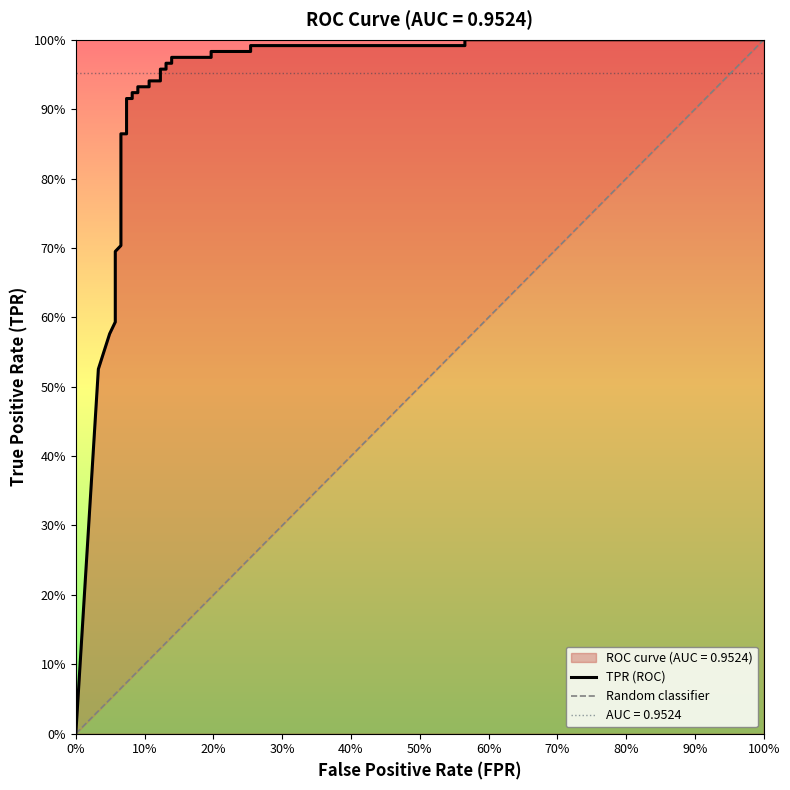

What is the difference between the maximum and minimum values?

1.0